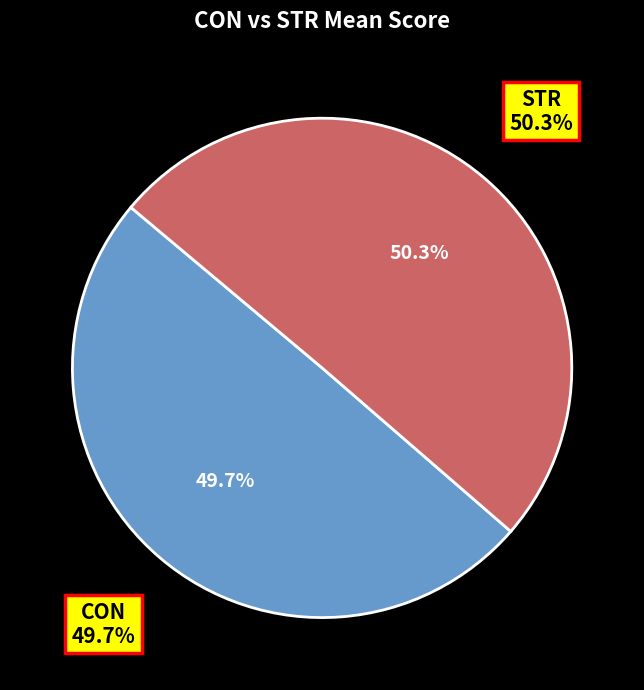

Combined, do STR and CON account for over 50%?

Yes